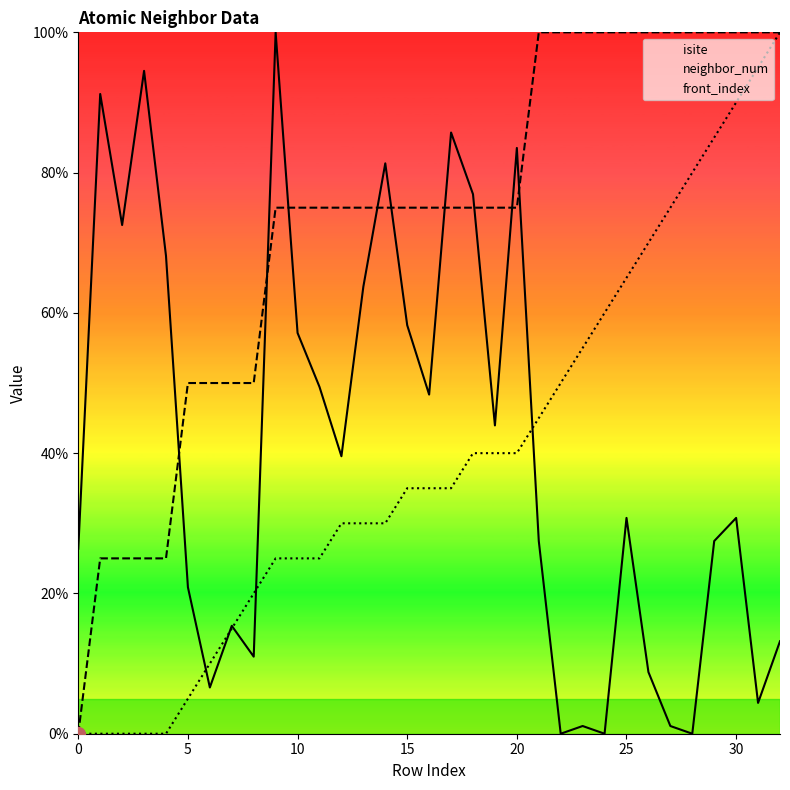

The isite series shows 138.2 at 17. True or false?

False